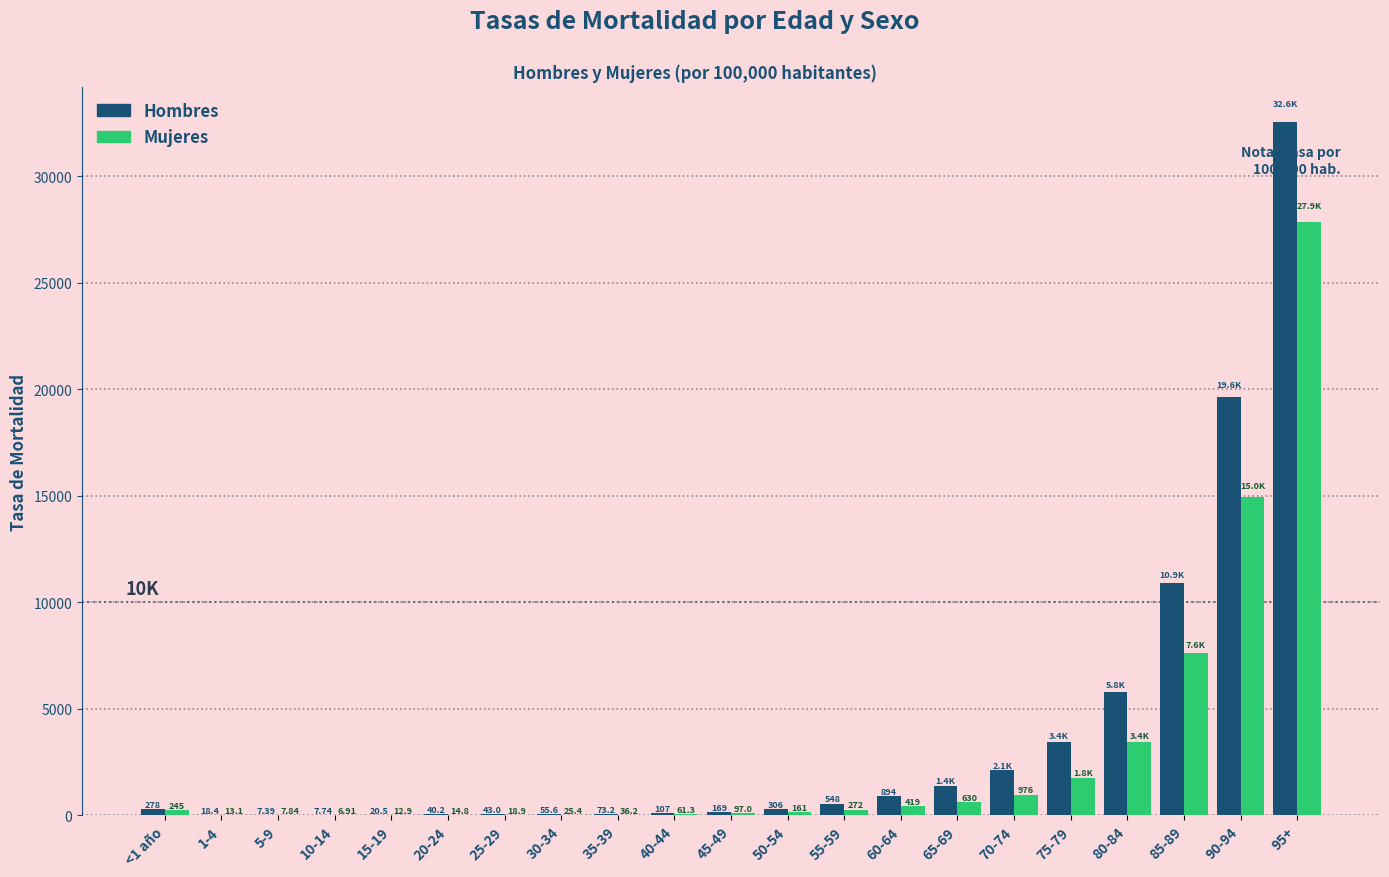

What is the sum of the Hombres values at 95+ and 10-14?

32565.4